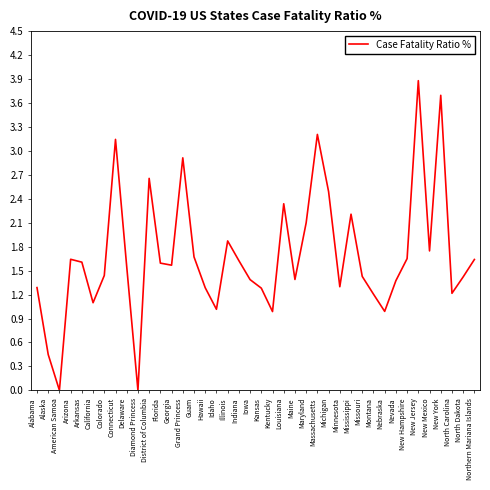

What is the change in value from Maryland to Montana?

-0.9